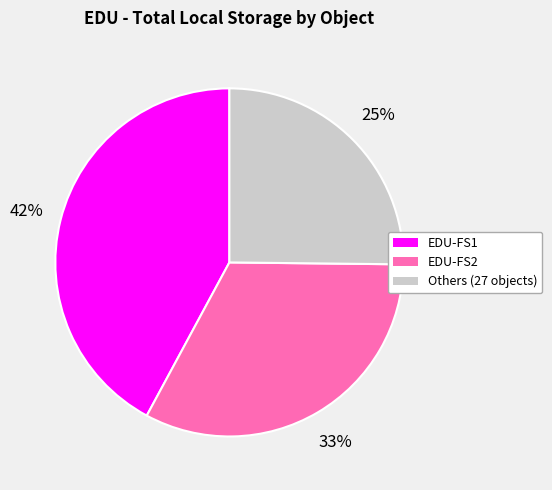

To the nearest percent, what is the average slice percentage?

33%